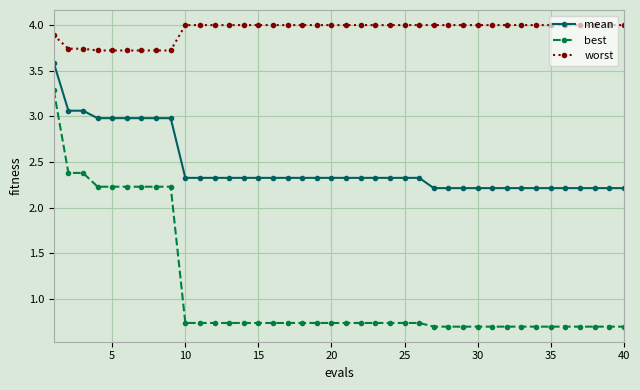

What is the maximum value for mean?

3.6